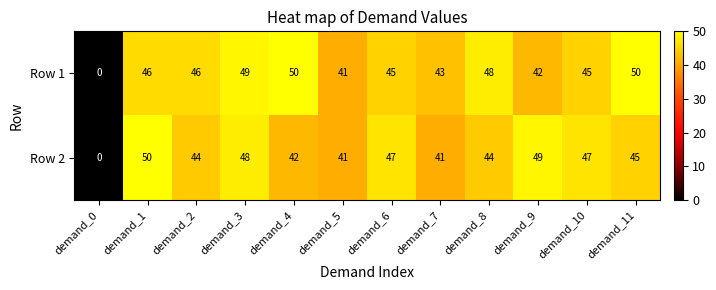

Reading left to right, transcribe all the data shown in this chart.

Row 1: demand_0=0	demand_1=46	demand_2=46	demand_3=49	demand_4=50	demand_5=41	demand_6=45	demand_7=43	demand_8=48	demand_9=42	demand_10=45	demand_11=50
Row 2: demand_0=0	demand_1=50	demand_2=44	demand_3=48	demand_4=42	demand_5=41	demand_6=47	demand_7=41	demand_8=44	demand_9=49	demand_10=47	demand_11=45